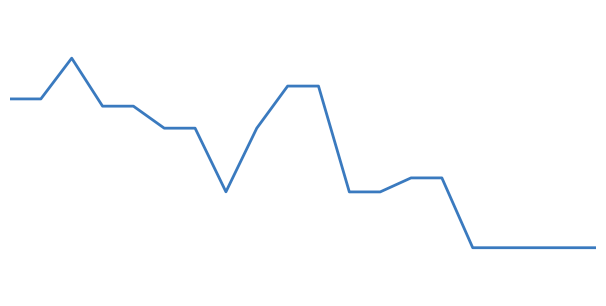

Does the chart display data point markers on the line(s)?

No